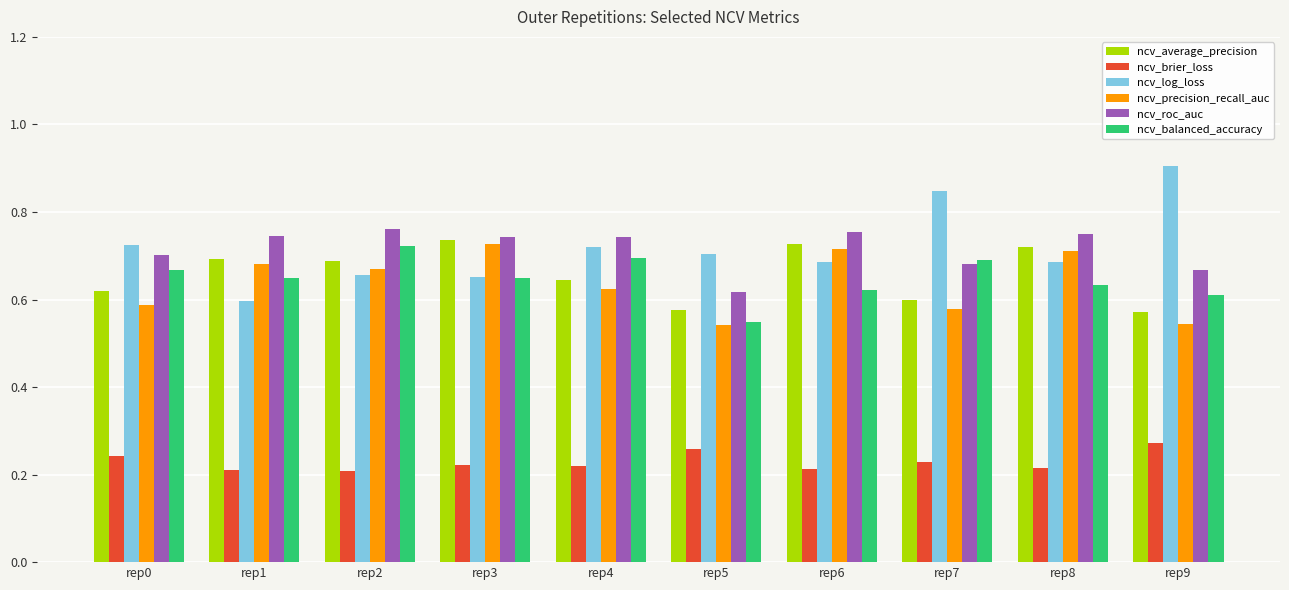

Which label corresponds to the largest value in the chart?

rep9